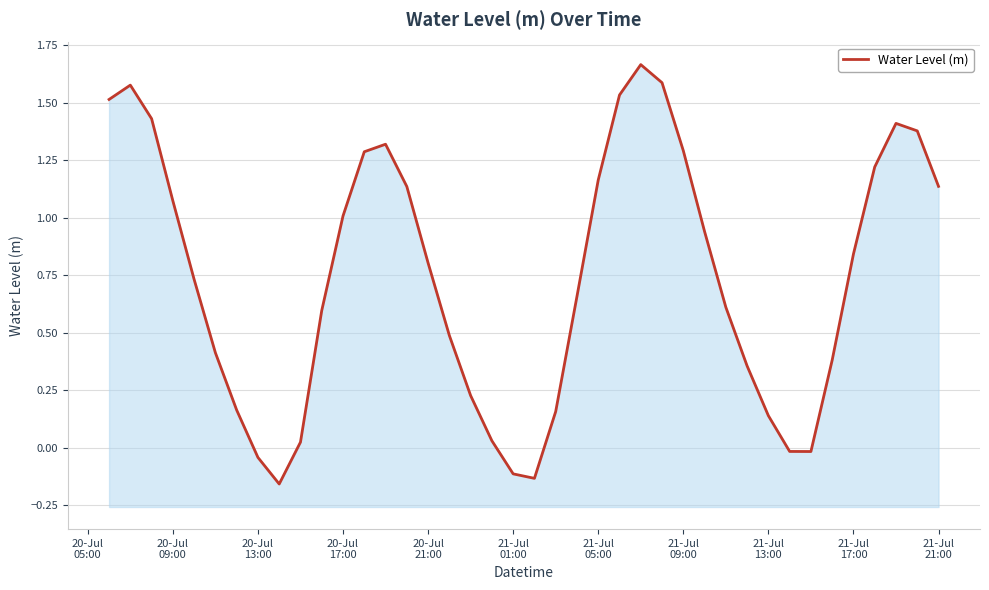

True or false: there are more than 0 points higher than both neighbors.

True